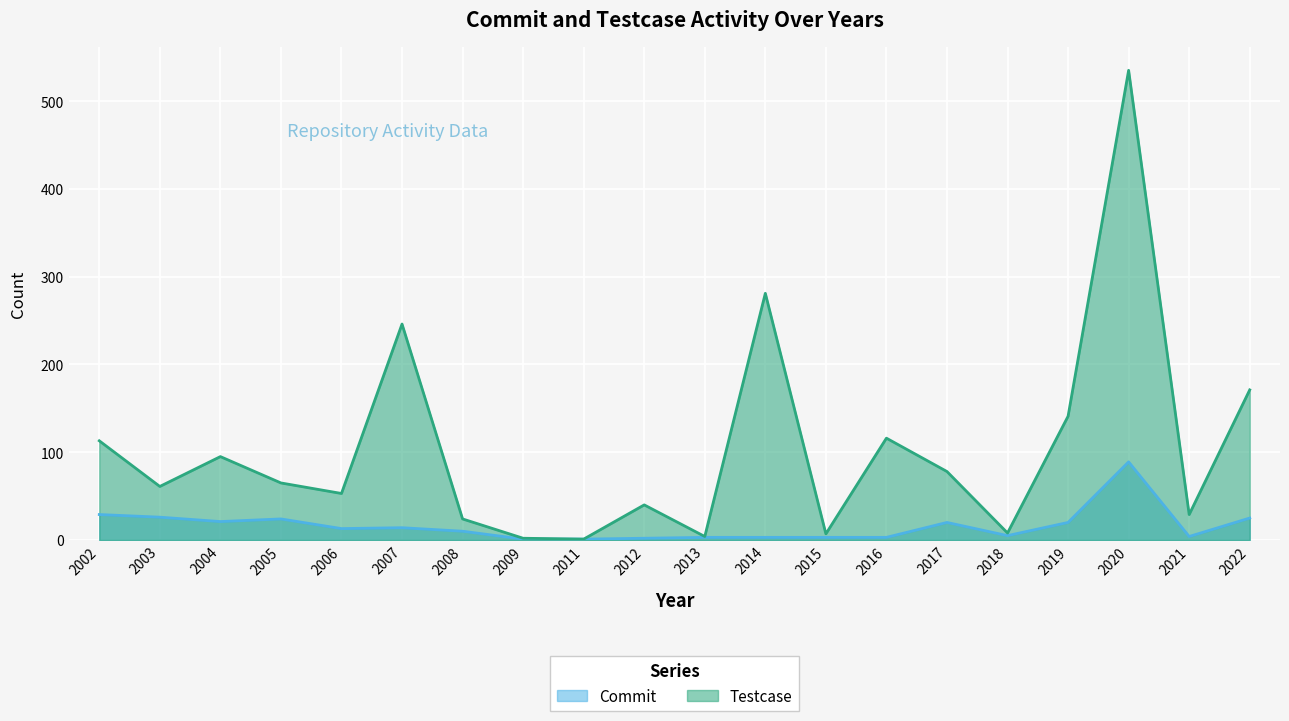

True or false: Testcase has a value of 61 at 2003.

True